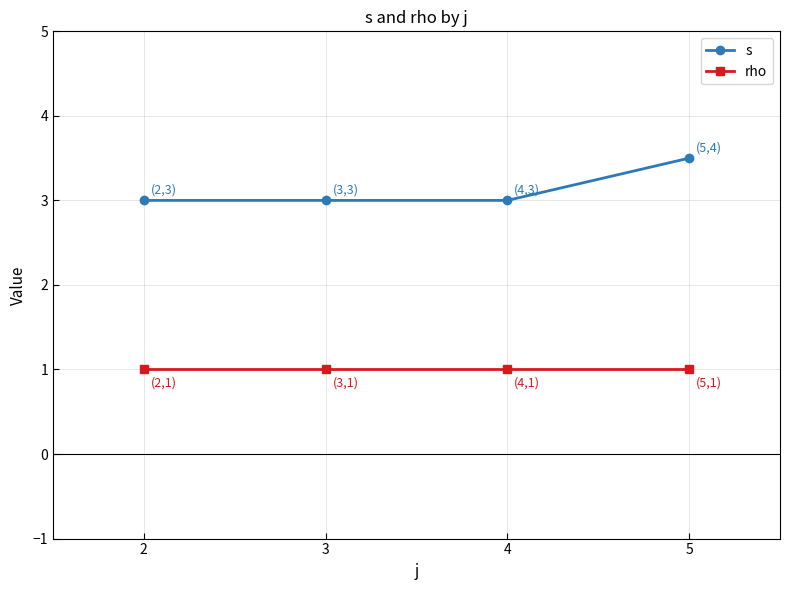

At how many categories does at least one series exceed 2?

4